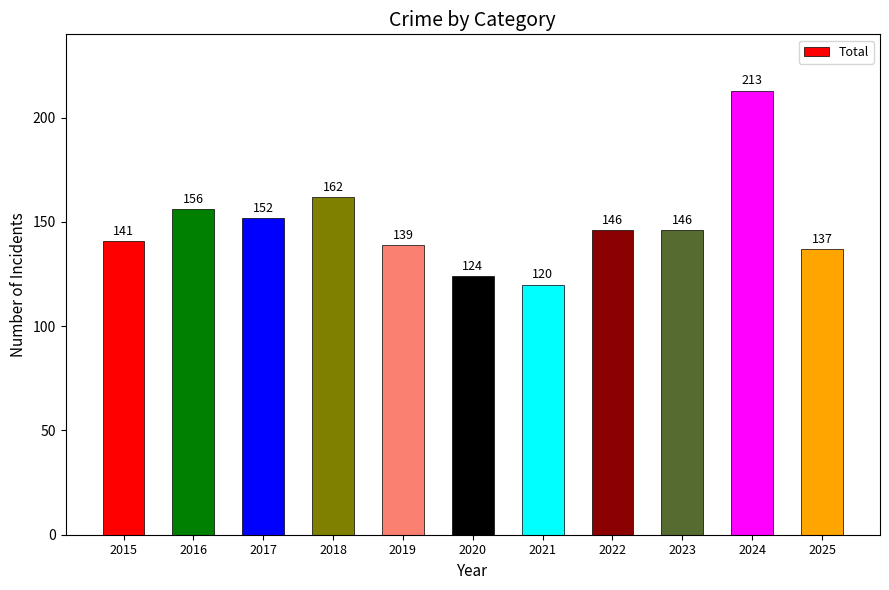

True or false: the data shows 49 at 2018.

False